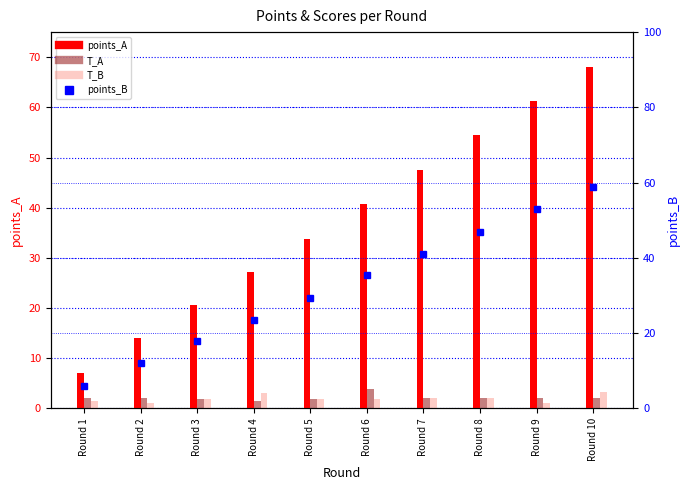

What is the approximate value at Round 6?

35.4